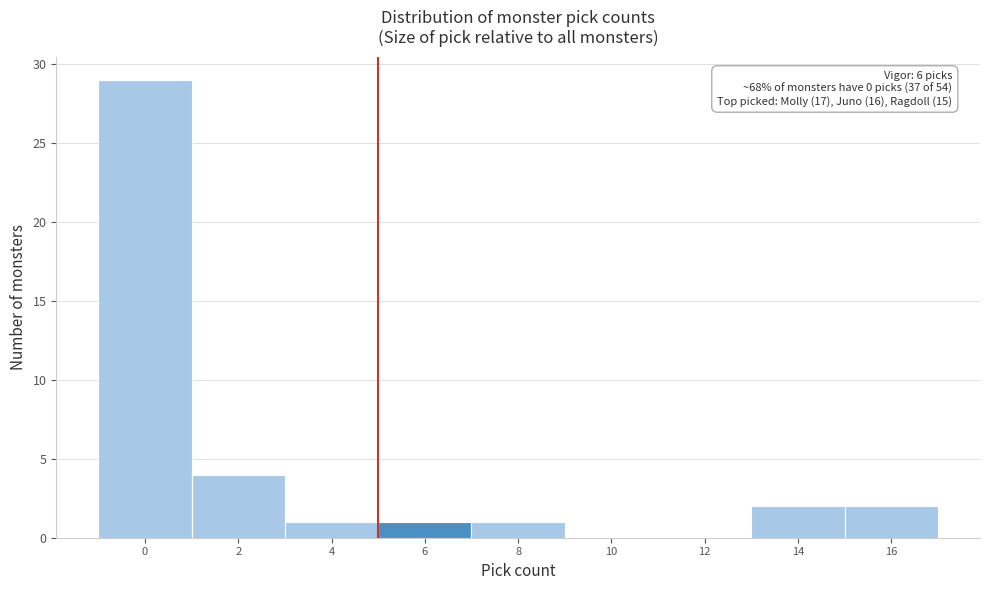

Reading right to left, transcribe all the data shown in this chart.

16=2	14=2	12=0	10=0	8=1	6=1	4=1	2=4	0=29